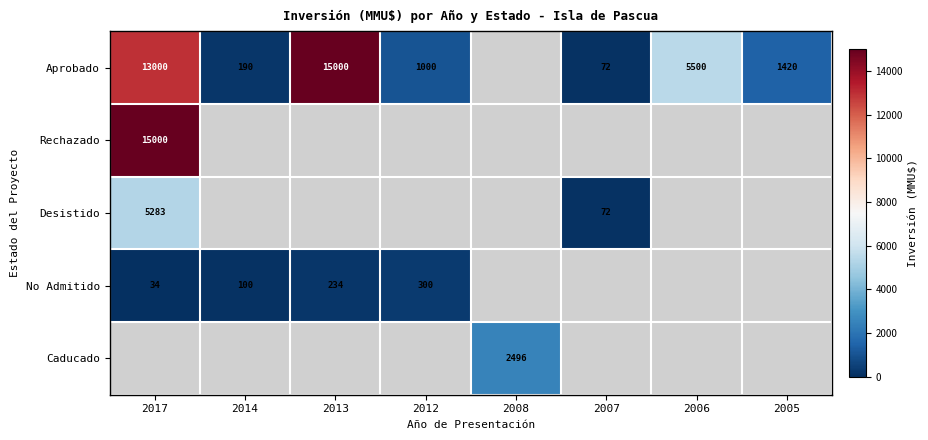

The Aprobado series shows 253 at 2014. True or false?

False